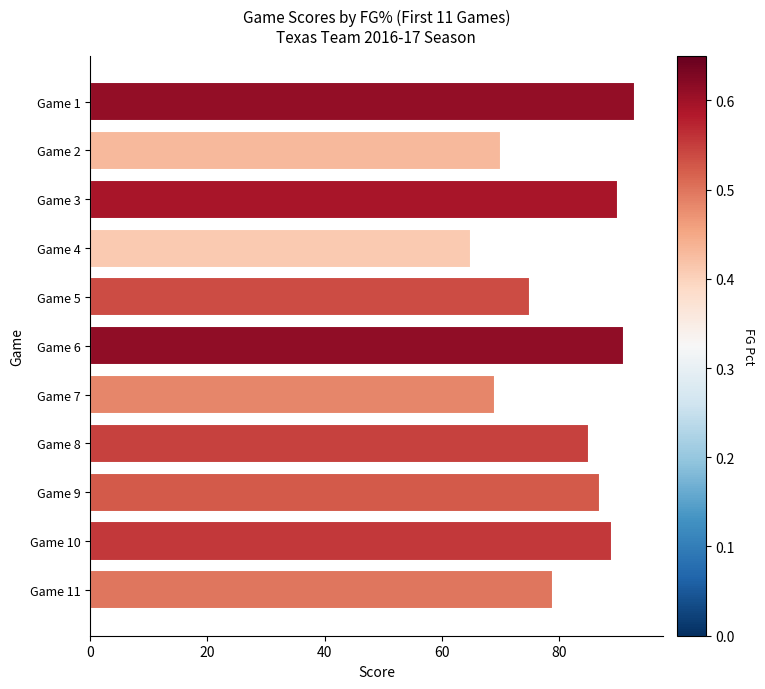

Between Game 3 and Game 9, which is larger?

Game 3